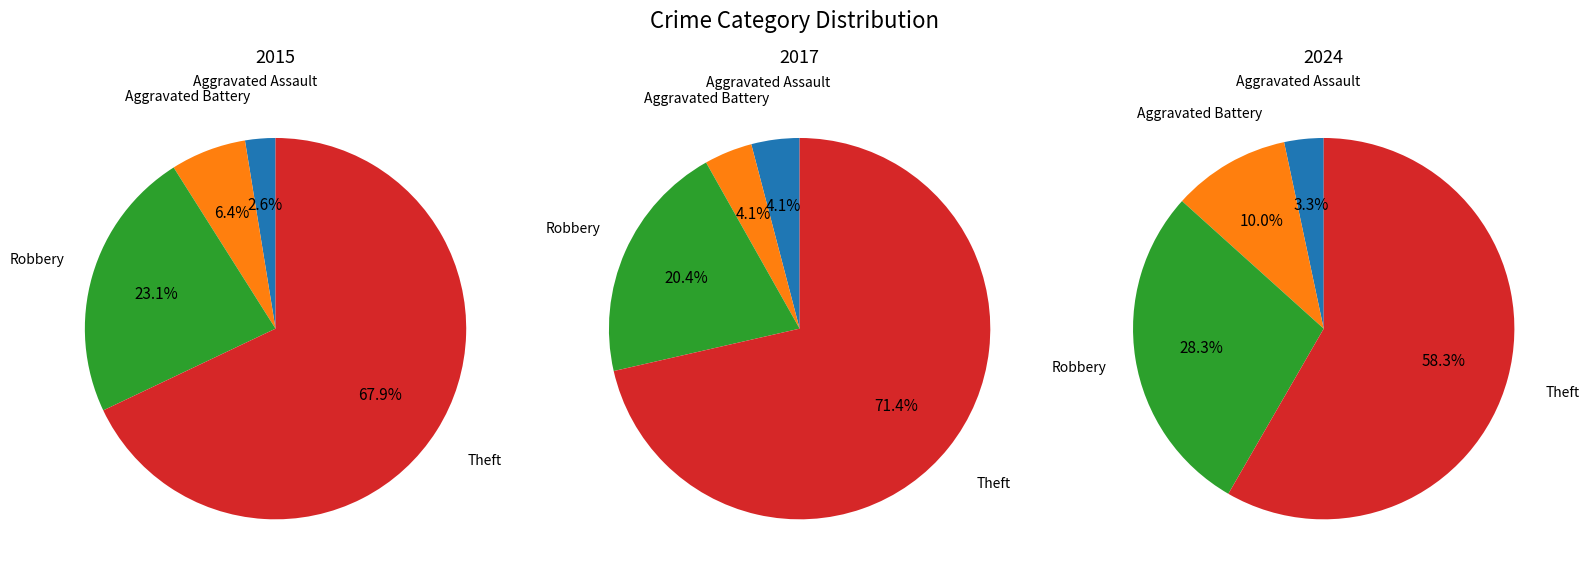

Which slice is the smallest?

Aggravated Assault